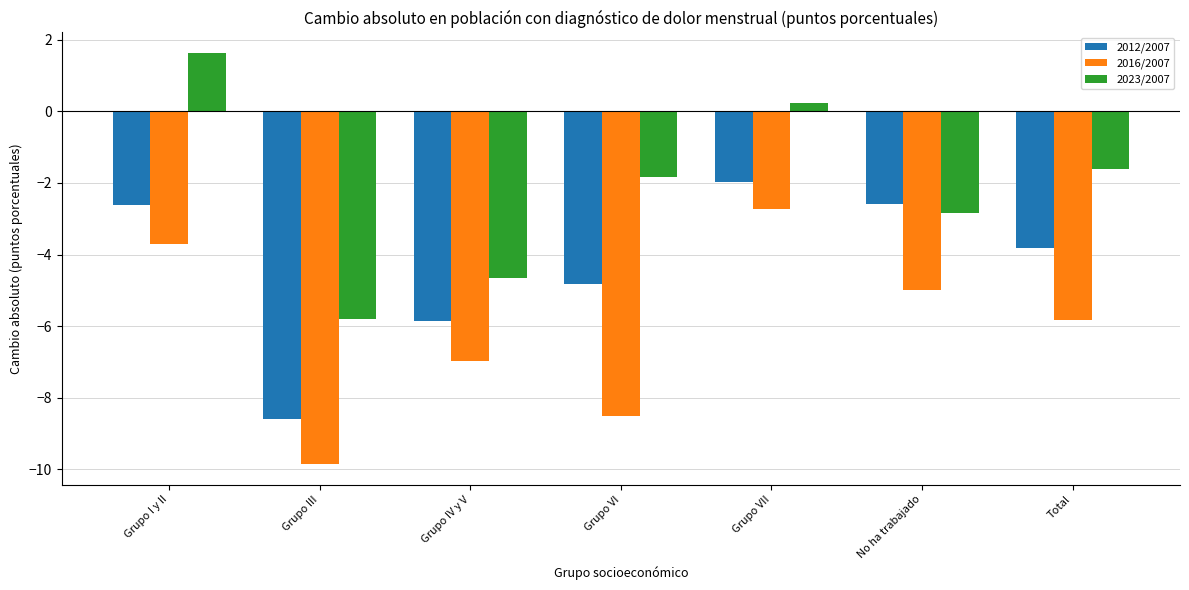

How many bars are there in each group?

3